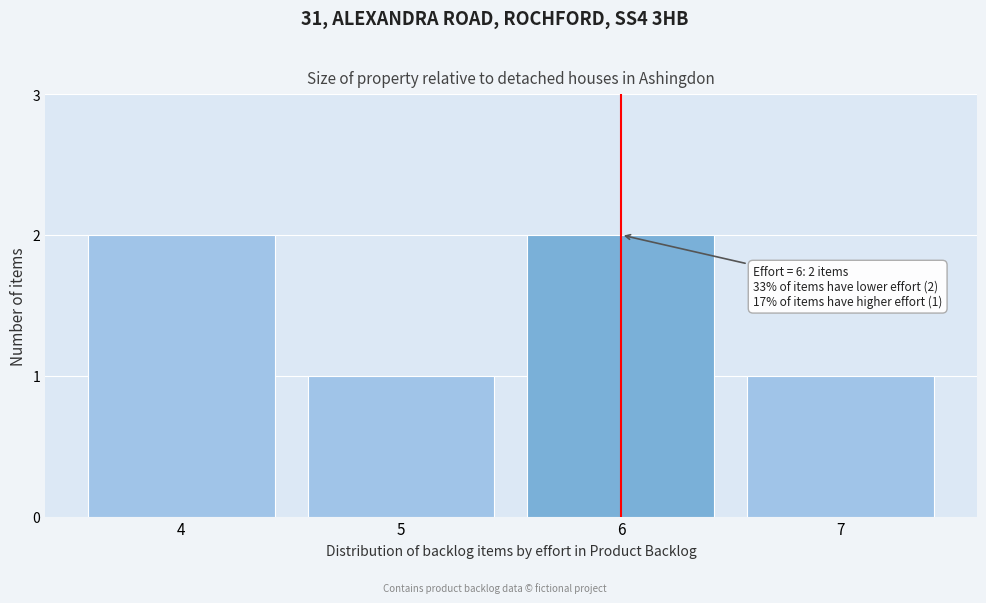

Reading left to right, transcribe all the data shown in this chart.

4=2	5=1	6=2	7=1